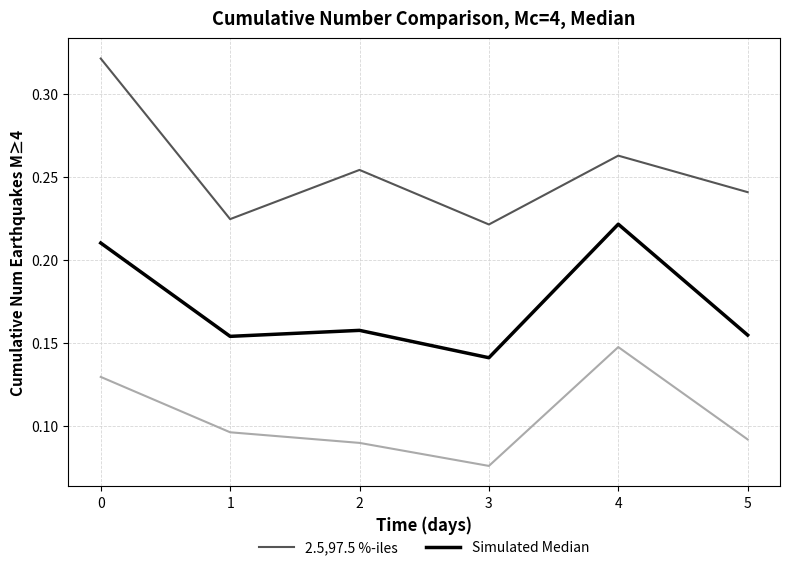

At which category does 2.5,97.5 %-iles reach its first local peak?

2